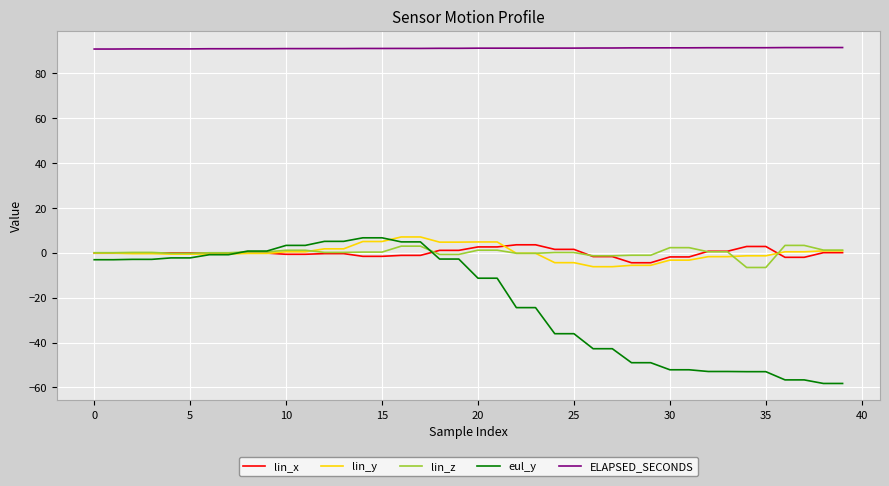

Which series has the largest range (max minus min)?

eul_y